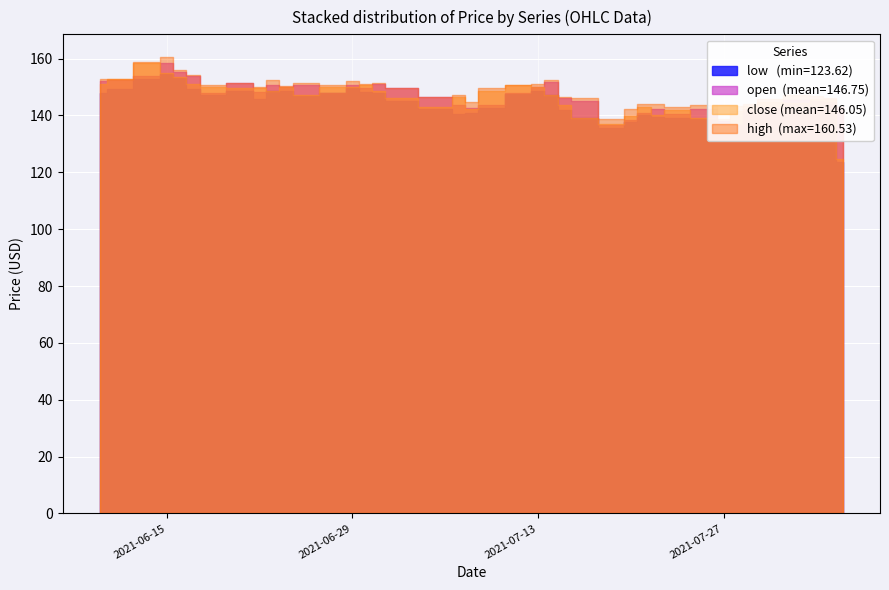

Is it true that low equals 54.1 at 2021-07-13?

False